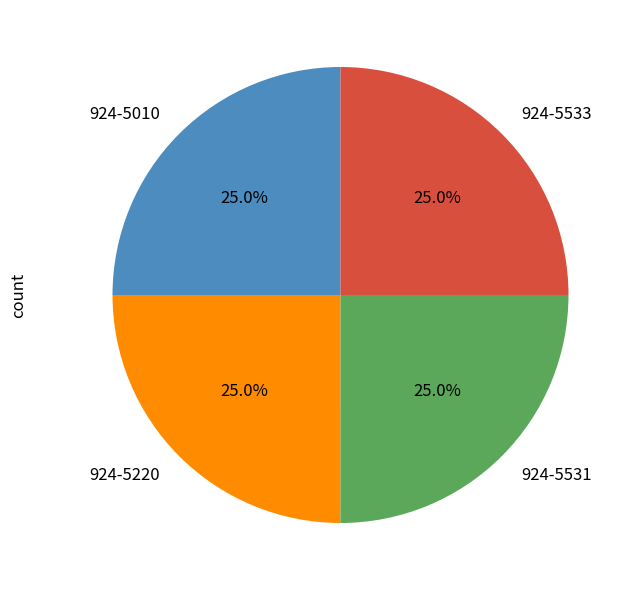

How many segments does this pie chart have?

4